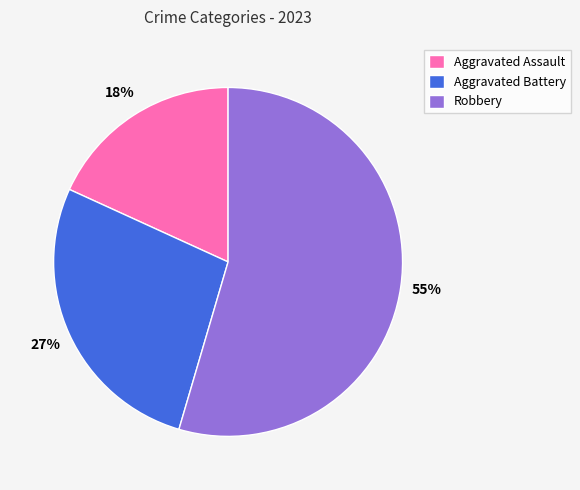

How many segments does this pie chart have?

3